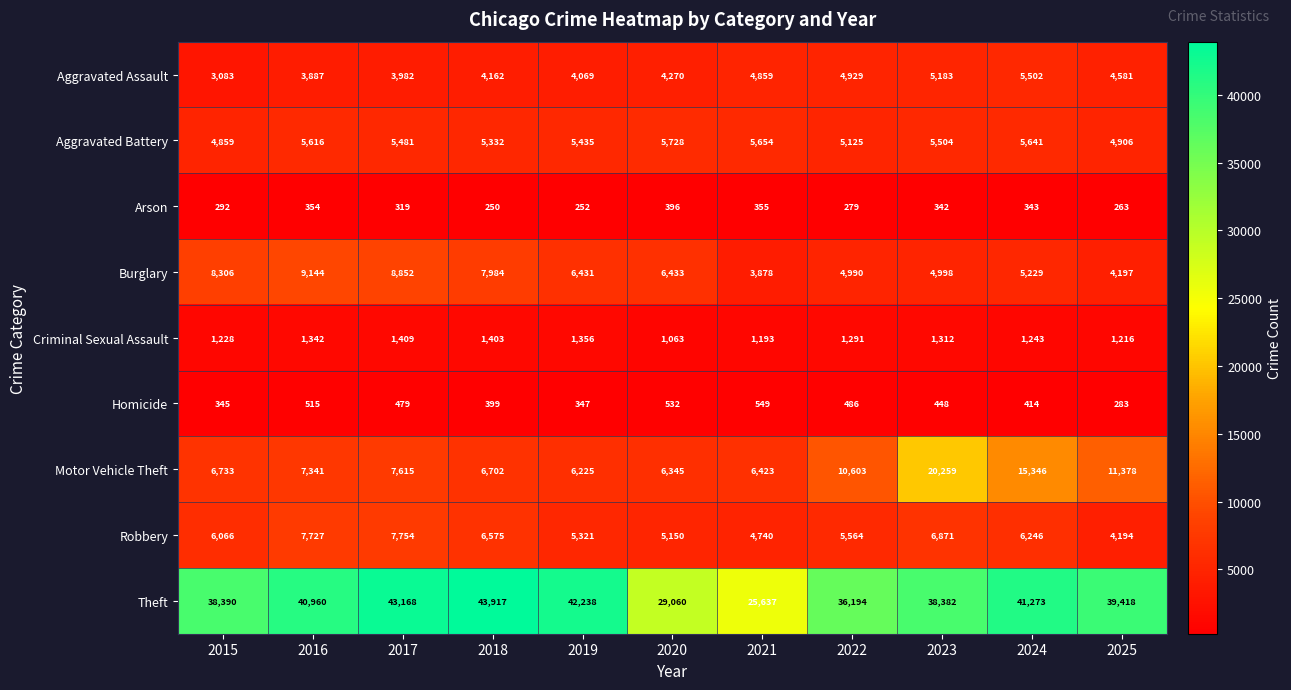

Which label corresponds to the largest value in the chart?

2018